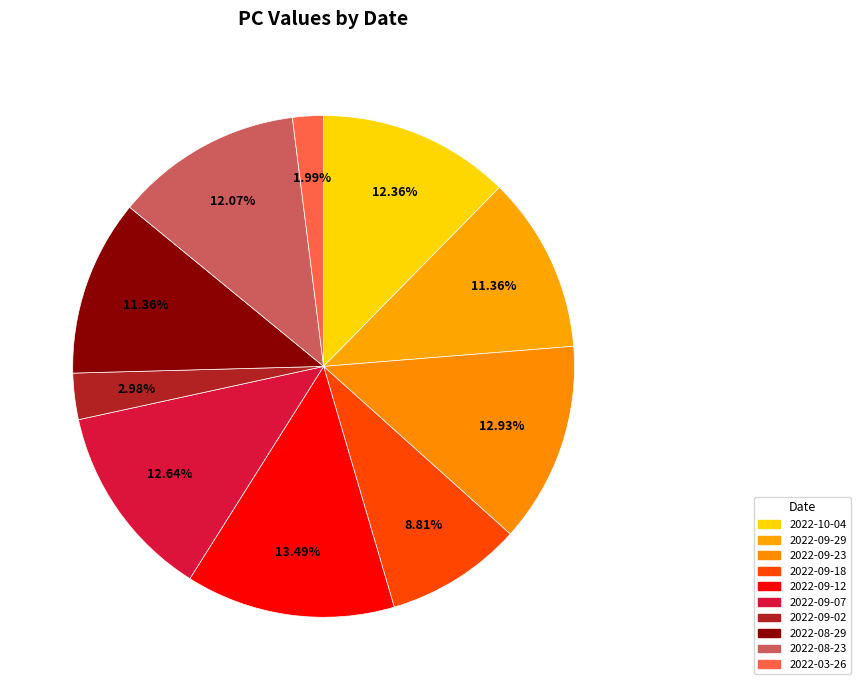

How many slices are in this pie chart?

10